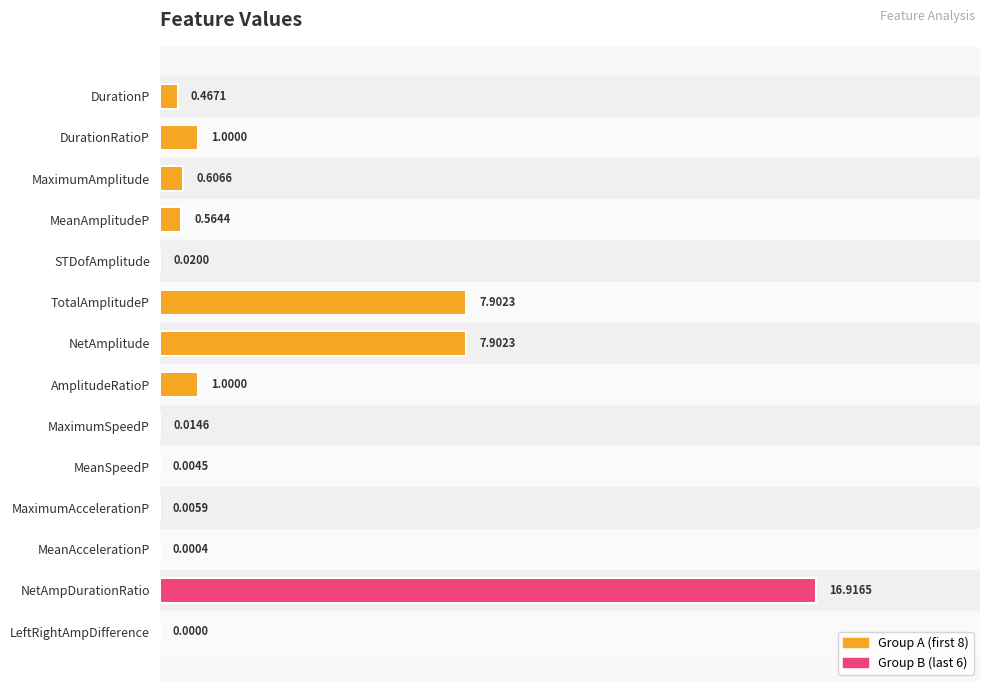

Between MaximumAmplitude and MaximumSpeedP, which is larger?

MaximumAmplitude